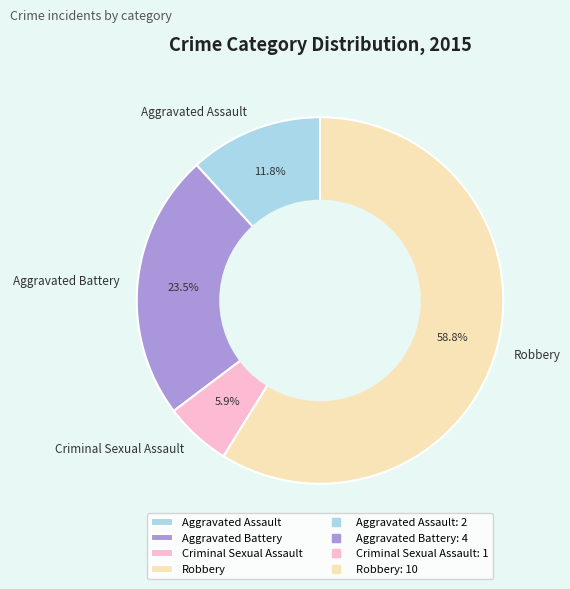

Which slice is the smallest?

Criminal Sexual Assault